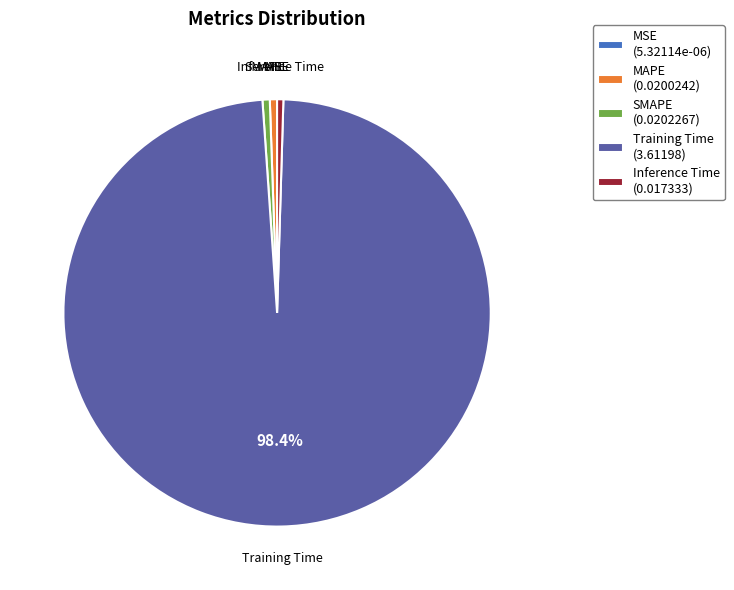

Does any single category account for the majority?

Yes